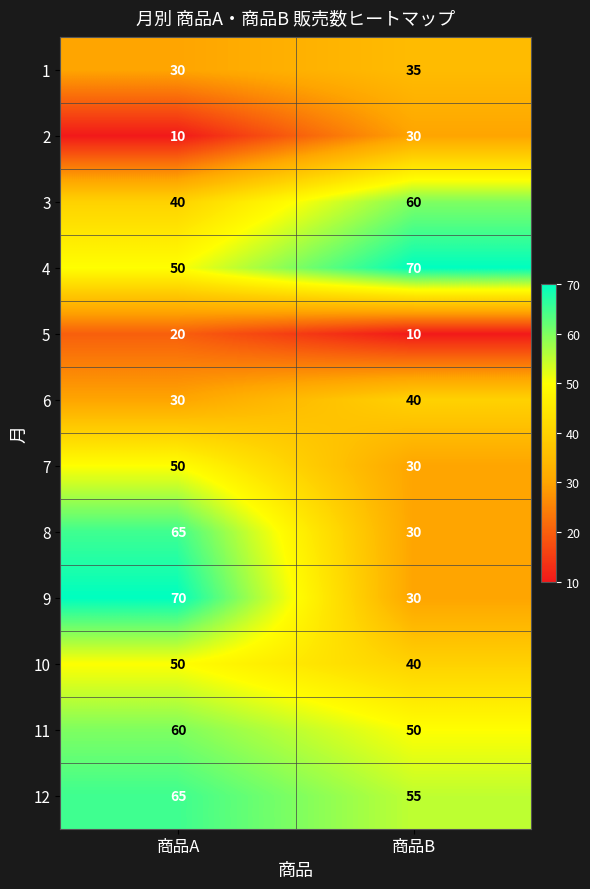

At which label does 1 reach its peak?

商品B